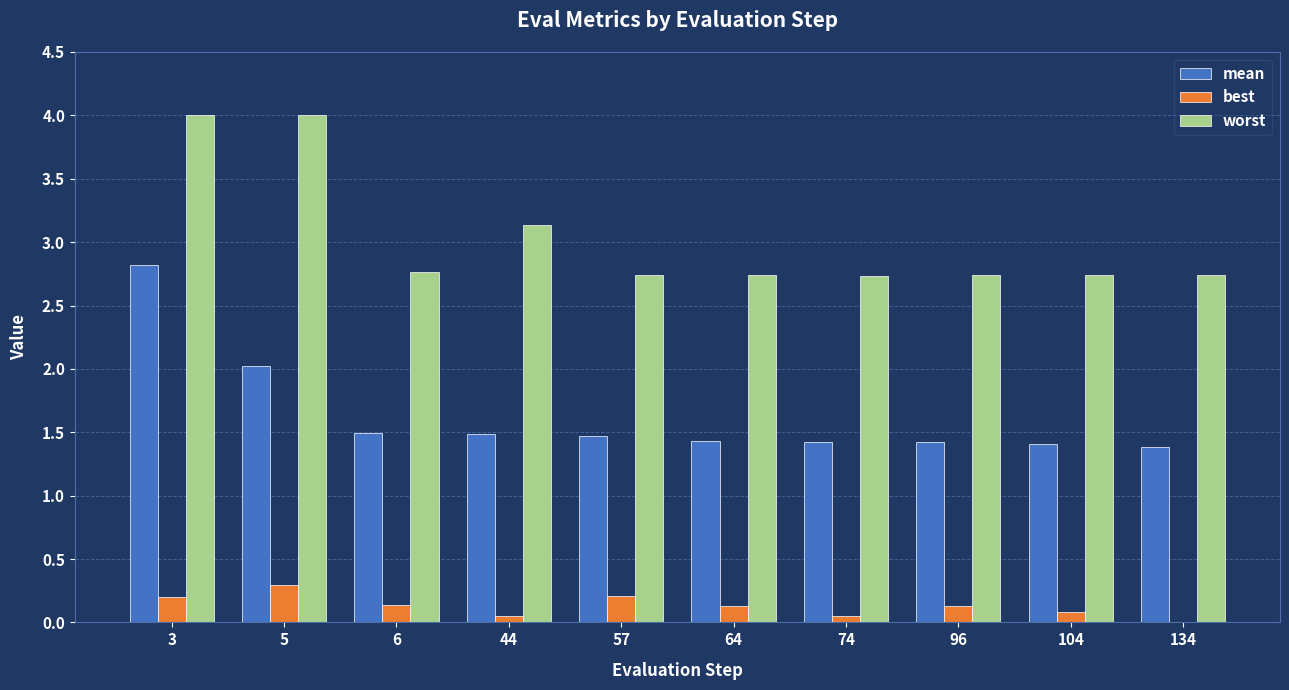

At which category is the sum across all series the highest?

3